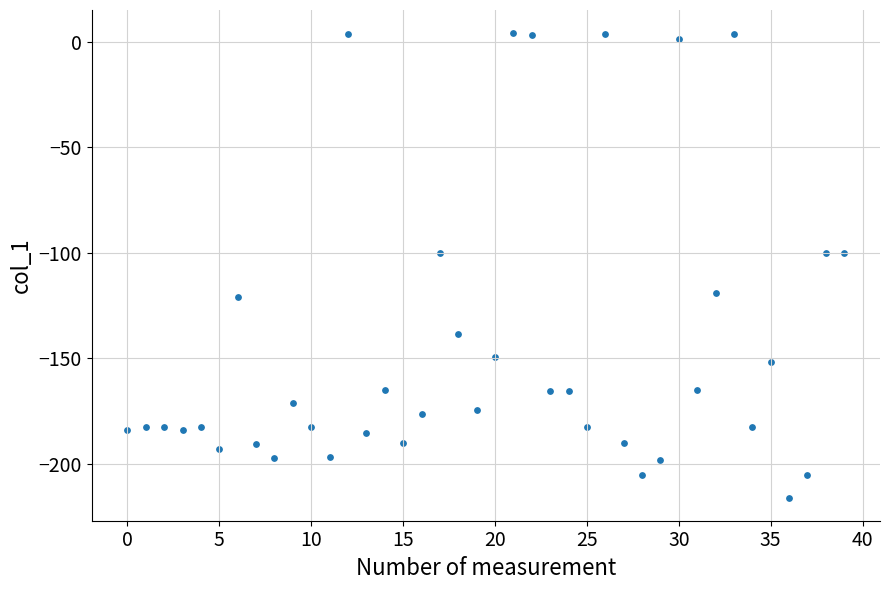

What is the range of Y values (max minus min)?

219.8